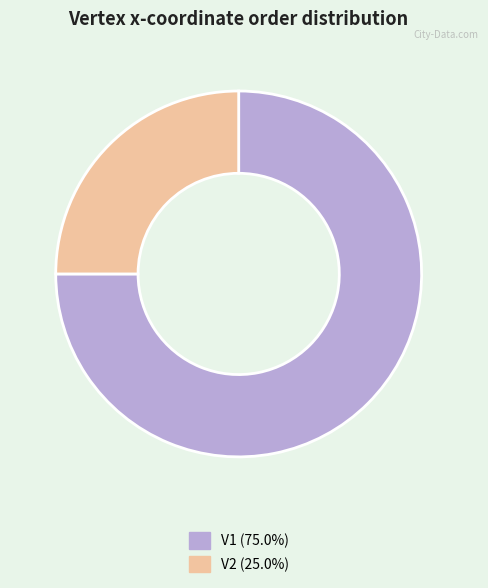

Count the number of slices in the pie.

2